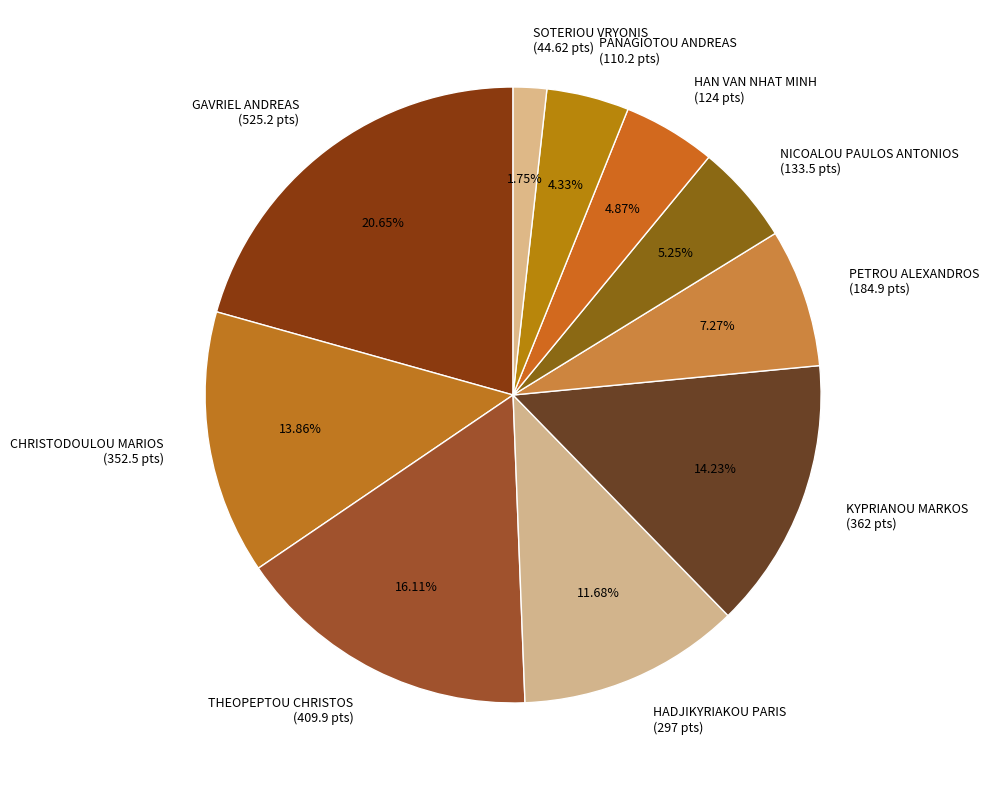

Which slice is the largest?

GAVRIEL ANDREAS